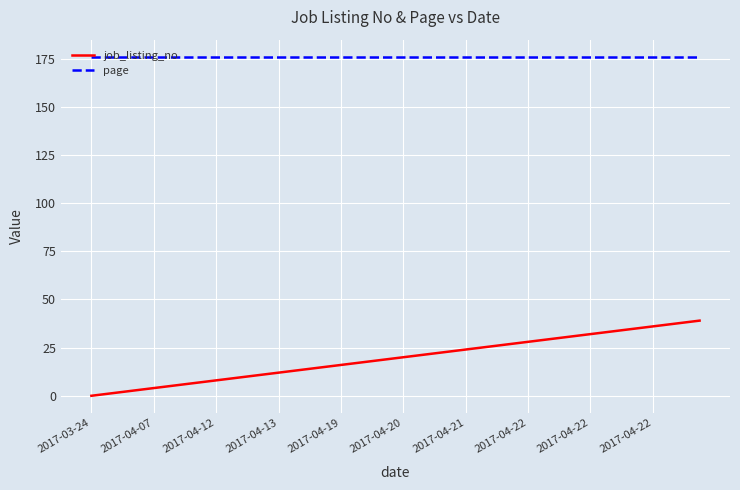

Is this an area chart (filled region under the line)?

No